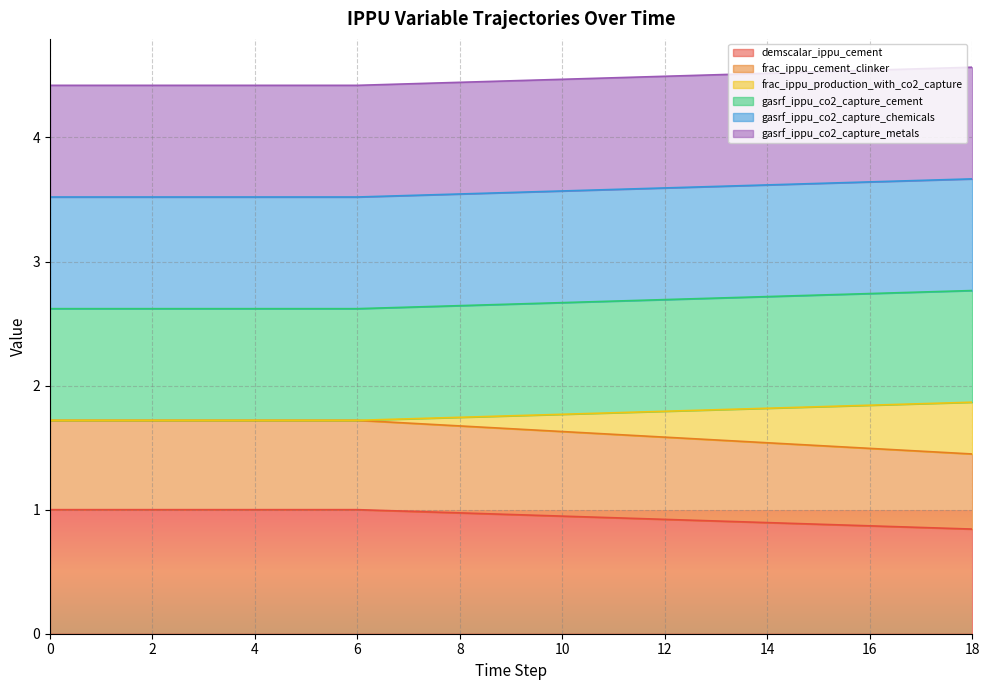

True or false: demscalar_ippu_cement has more than 0 points higher than both neighbors.

False